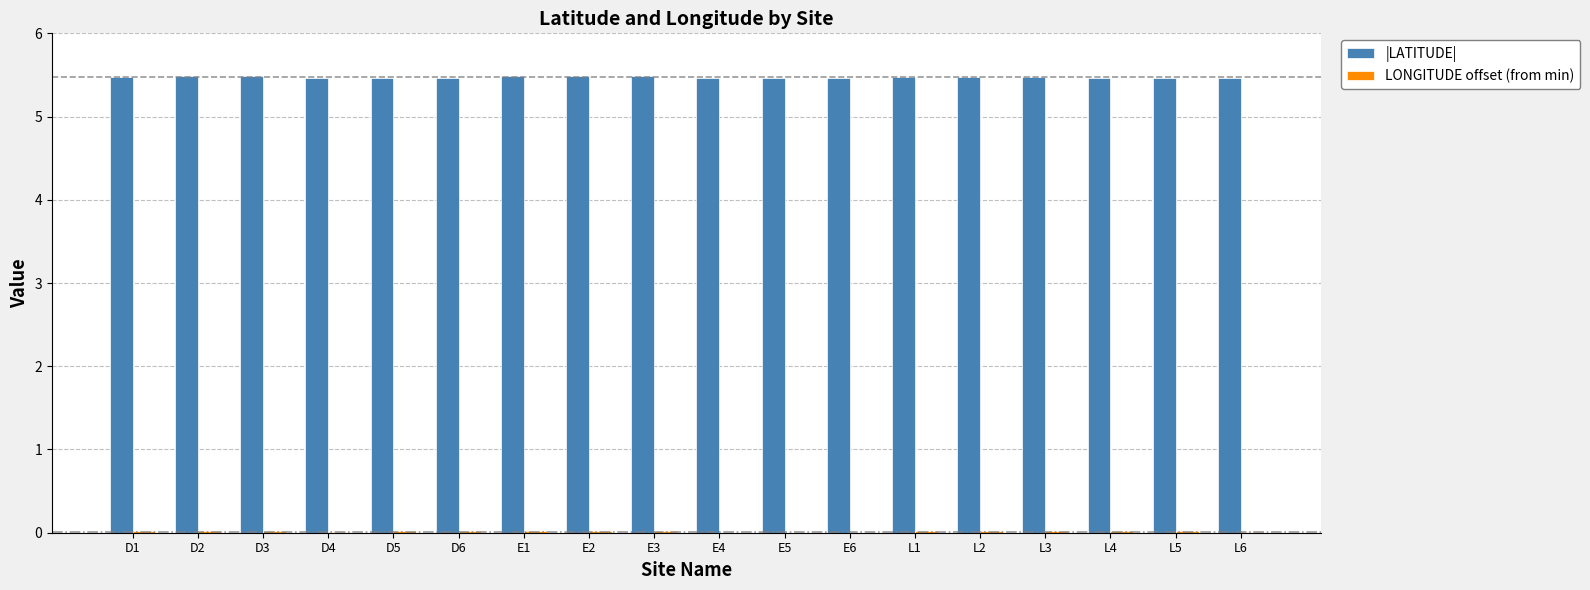

What is the total value across all series at E5?

5.5